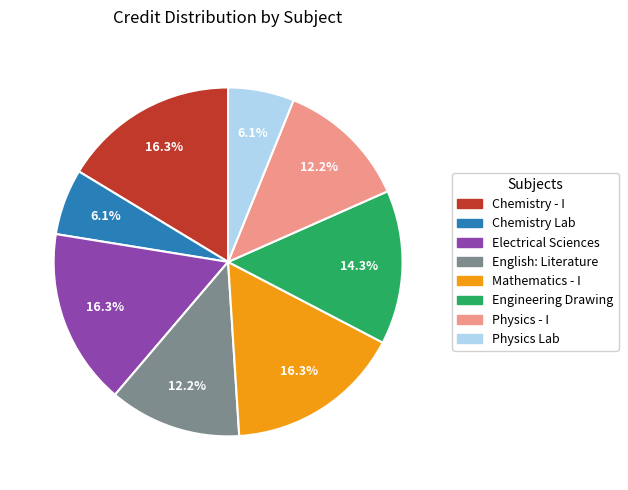

Combined, do Mathematics - I and Engineering Drawing account for over 50%?

No